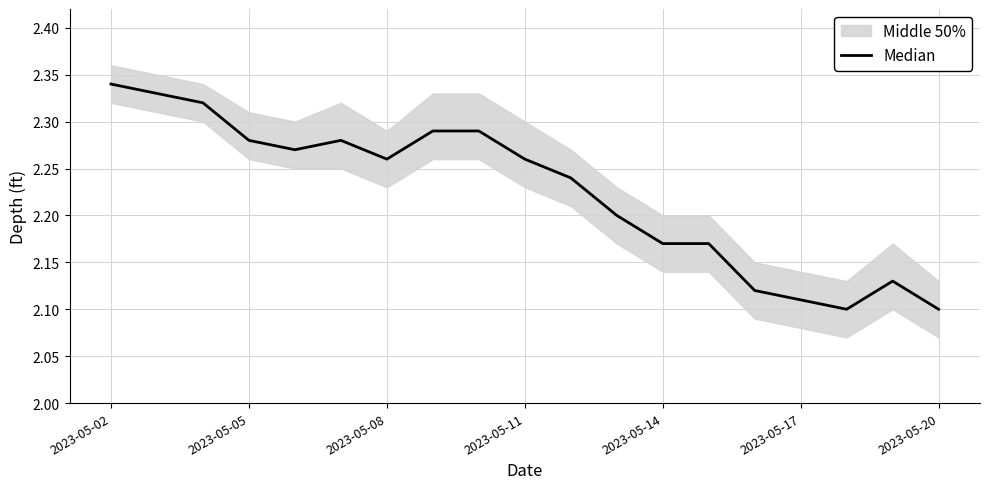

How many points are lower than both their immediate neighbors (excluding endpoints)?

3